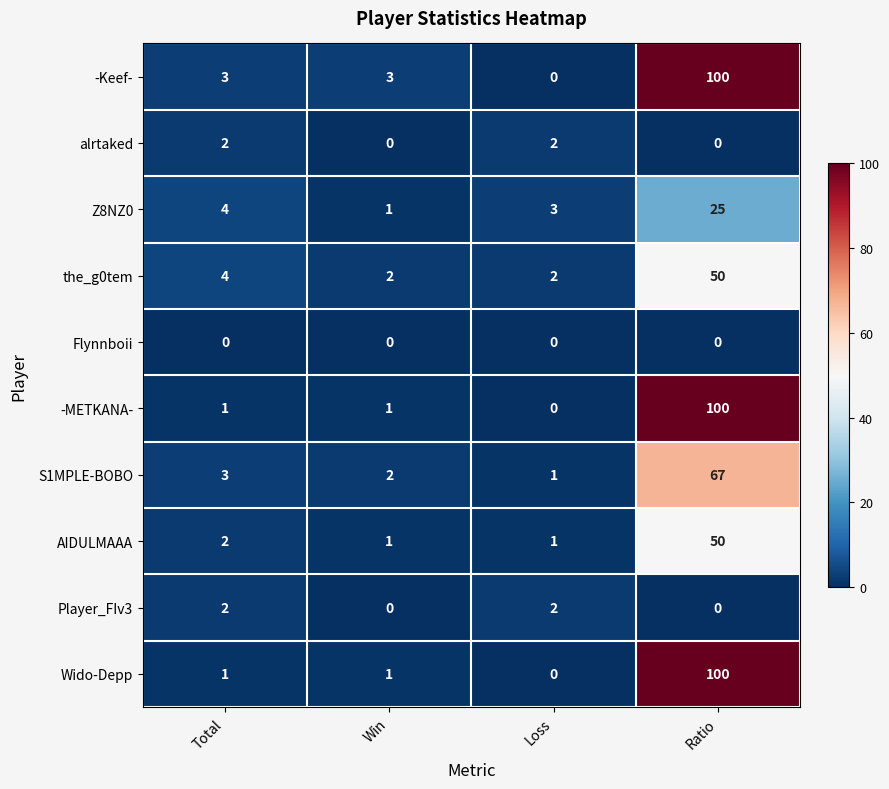

What is the difference between the maximum and minimum values in the the_g0tem series?

48